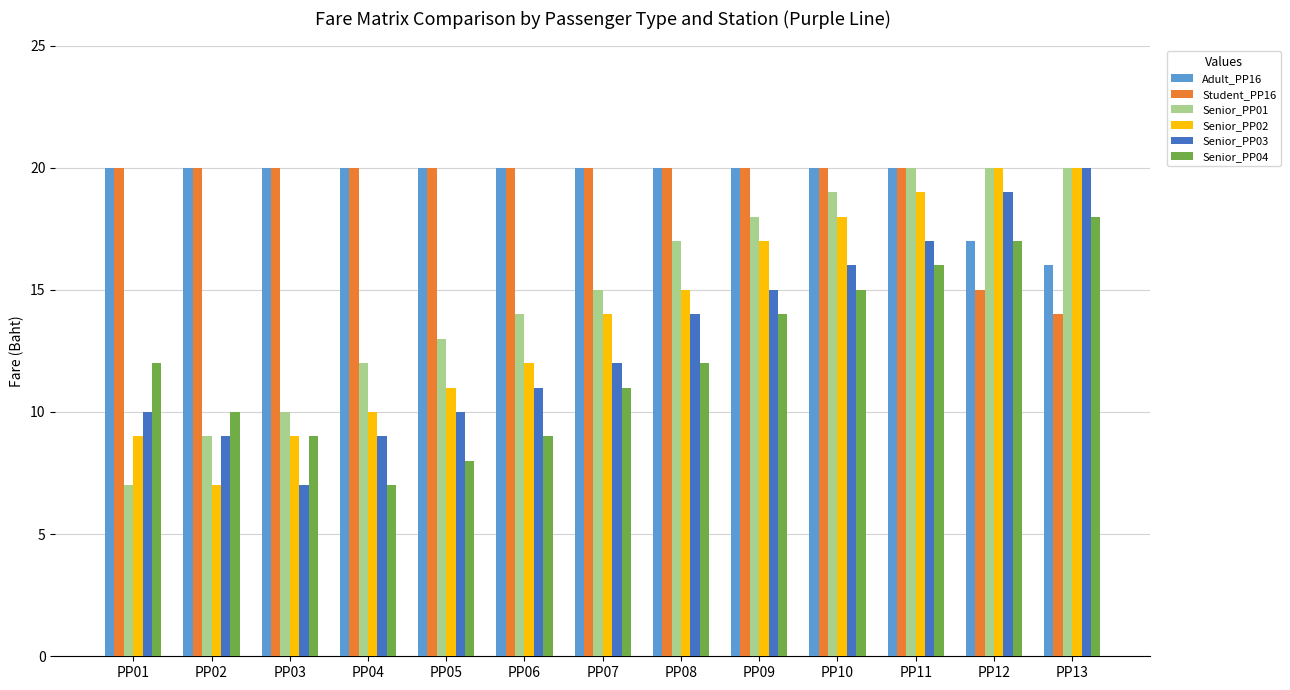

The Senior_PP02 series shows 9 at PP03. True or false?

True